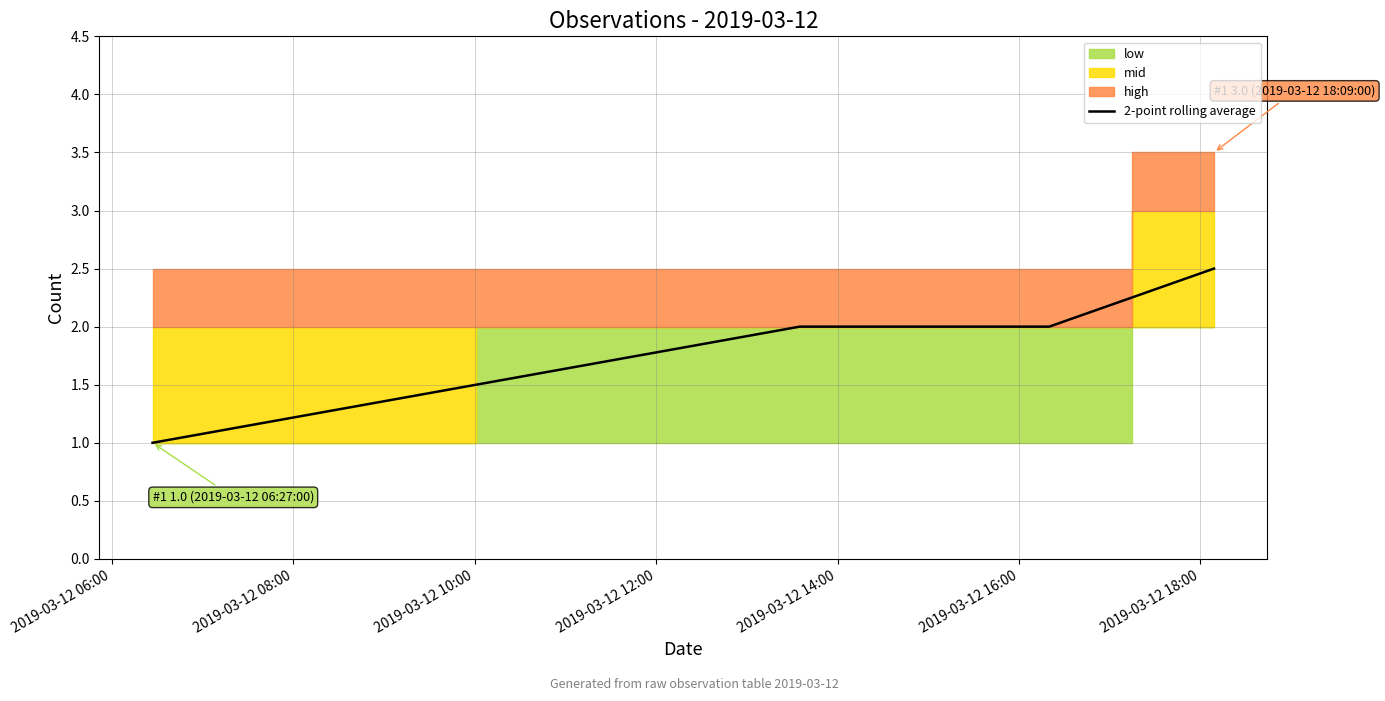

True or false: 2-point rolling average has more than 1 points higher than both neighbors.

False